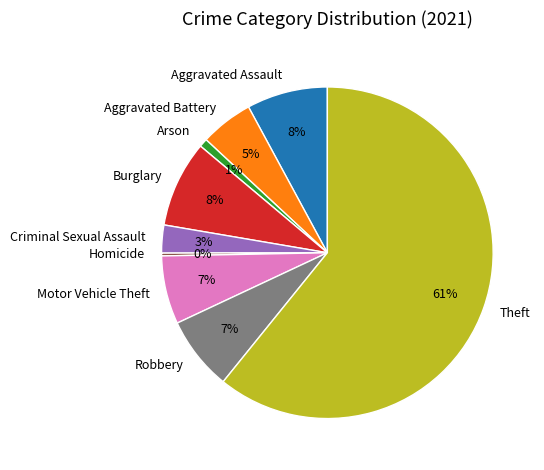

What is the ratio of the value at Criminal Sexual Assault to the value at Motor Vehicle Theft?

0.4